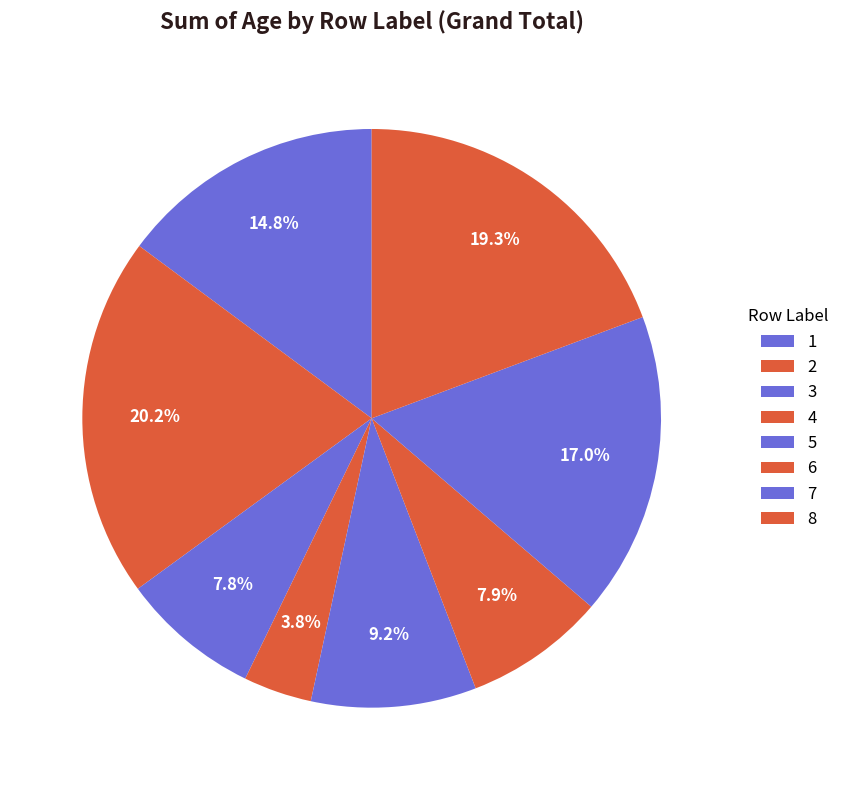

To the nearest percent, what is the difference between the largest and smallest slice percentages?

16%